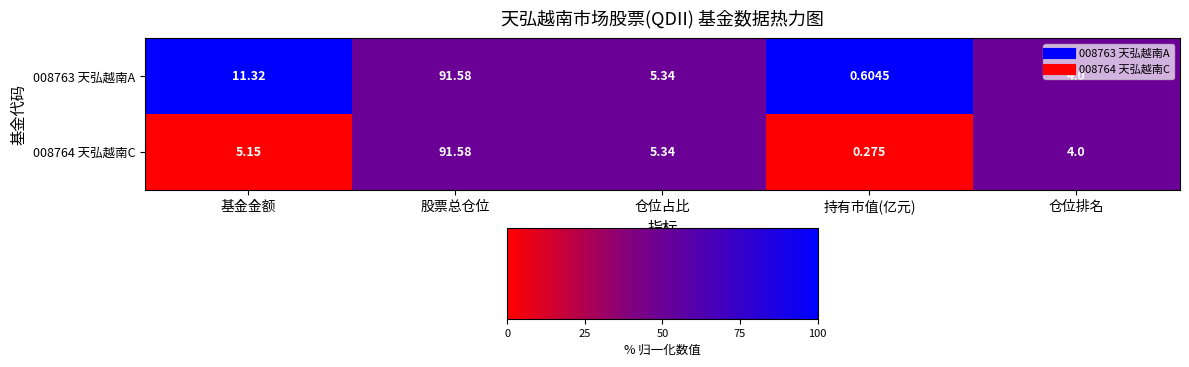

Where is 008763 天弘越南A nearest to the value 46?

基金金额